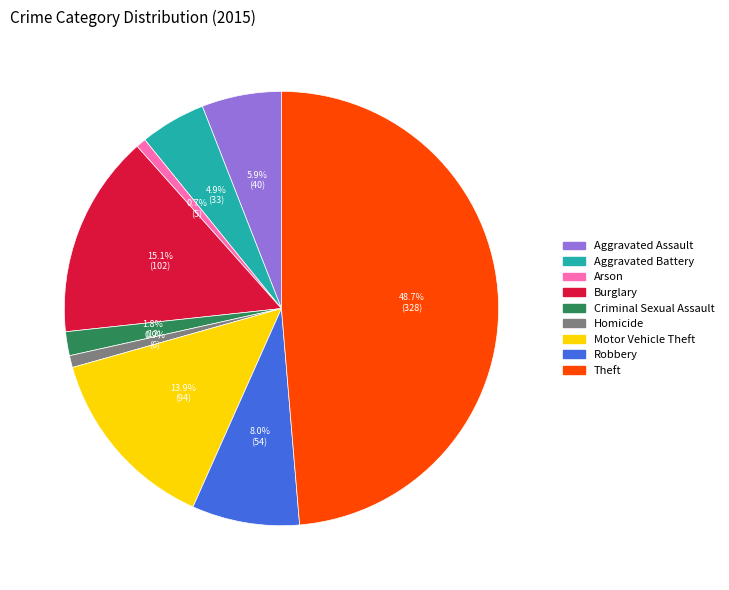

Approximately how many times larger is the value at Motor Vehicle Theft compared to Homicide?

15.7